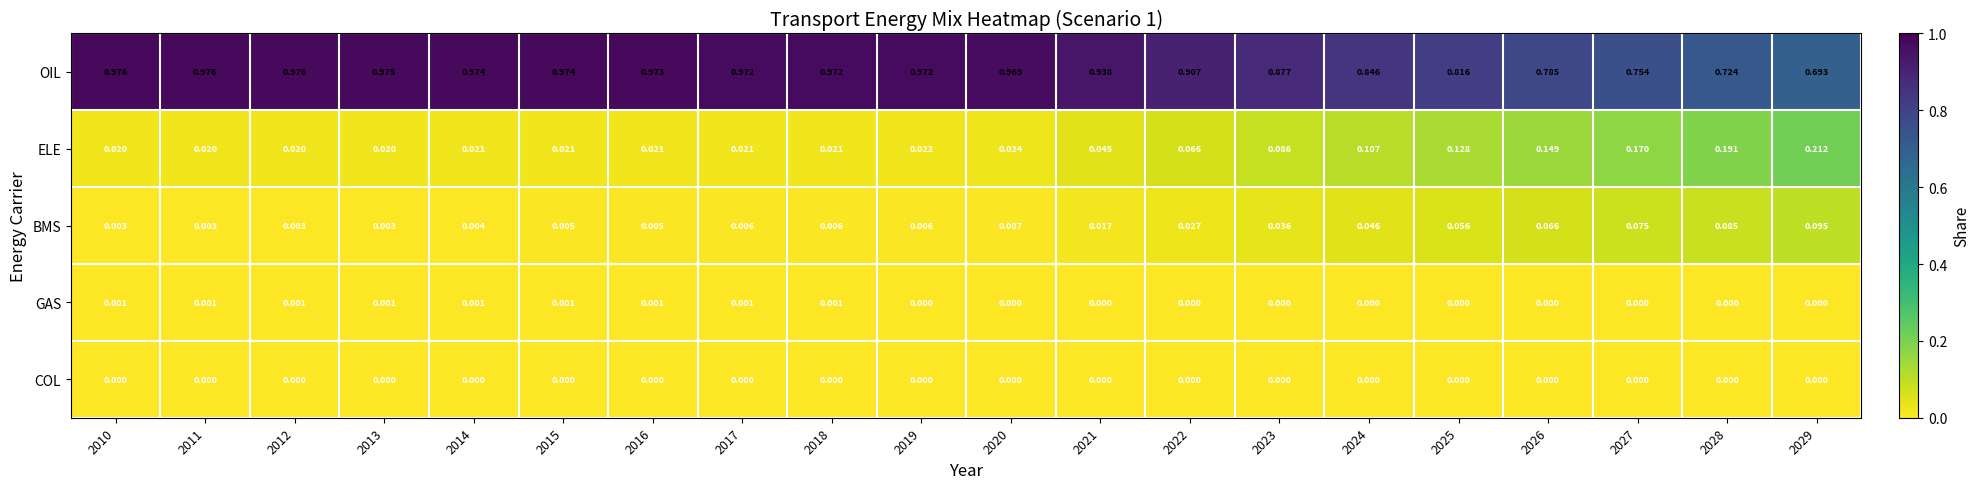

Which series changed the most between 2023 and 2025?

OIL